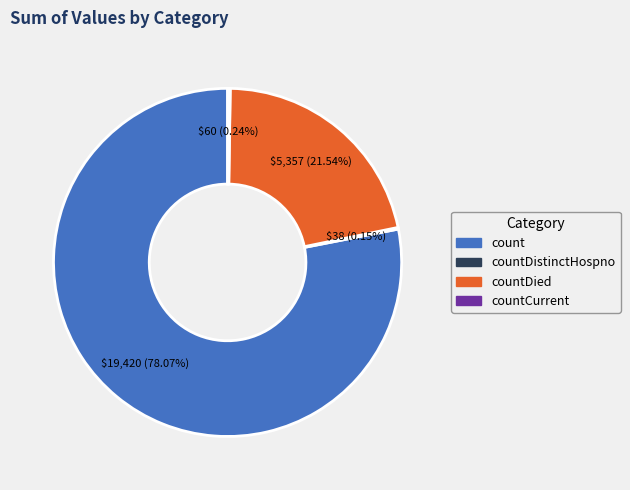

Is there any slice that represents more than half of the pie?

Yes